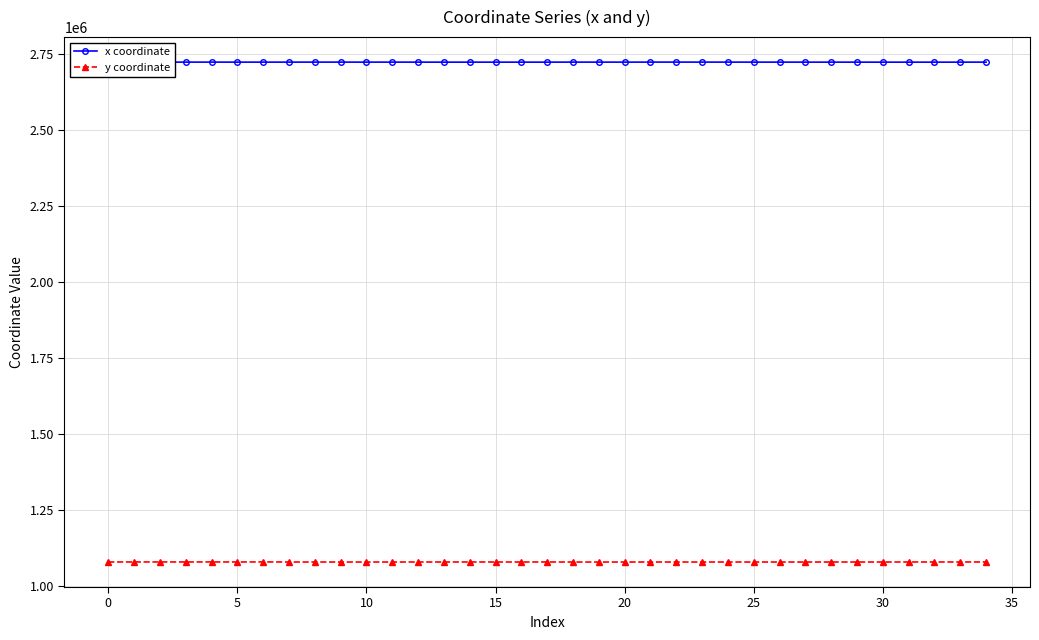

Which series has the largest total across all categories?

x coordinate